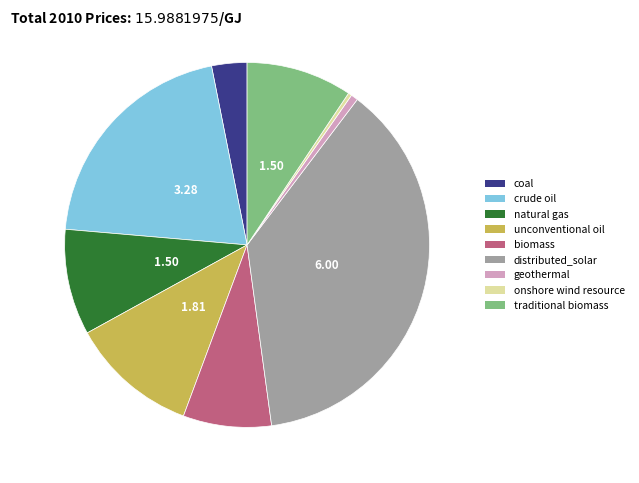

How many segments does this pie chart have?

9